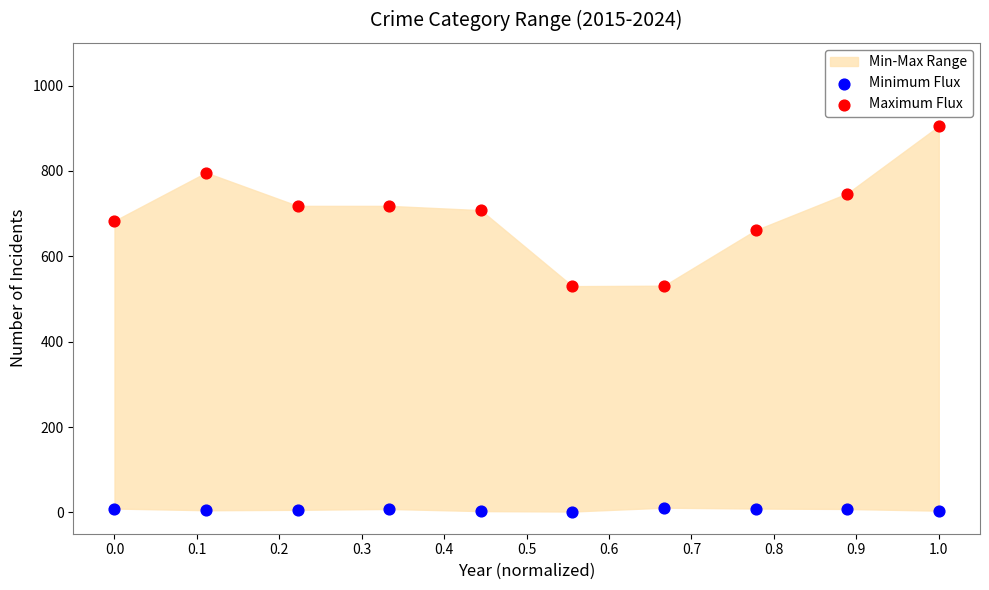

Which series reaches the maximum Y coordinate?

Maximum Flux